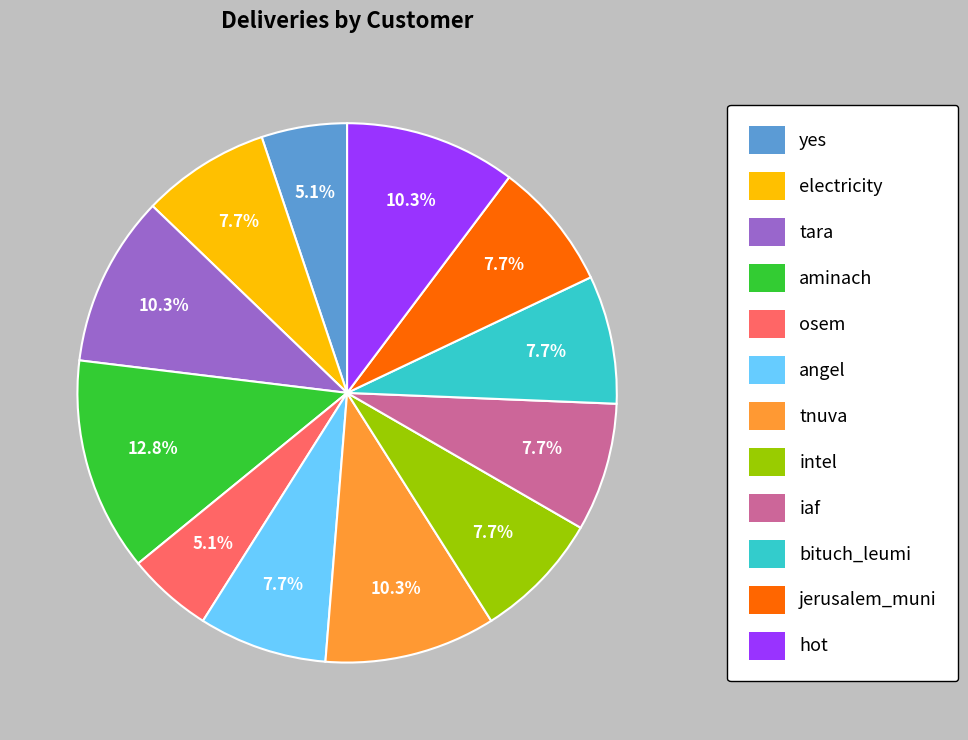

Is there a majority slice in this chart?

No